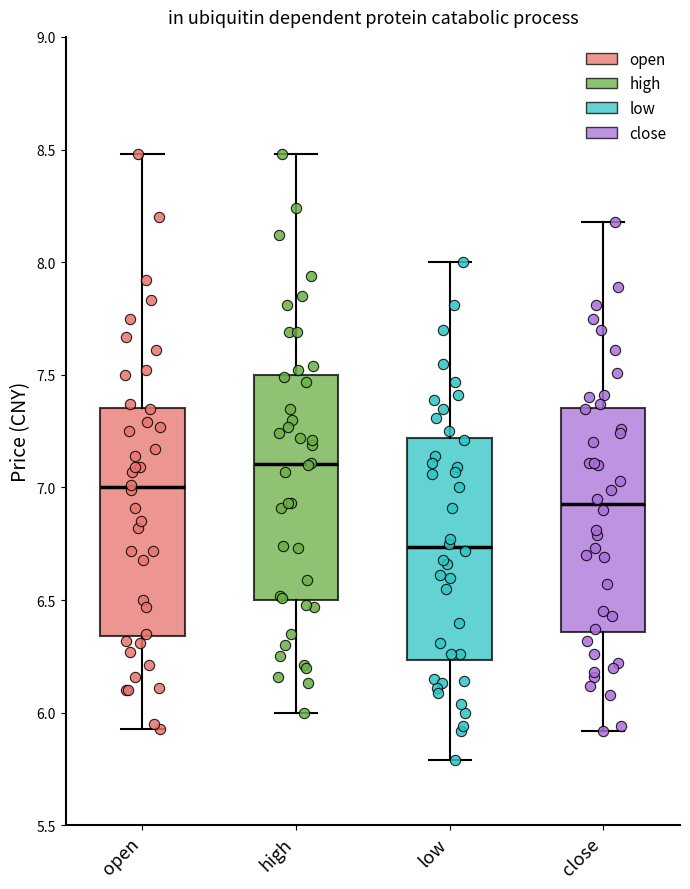

Reading left to right, read every box against the y-axis: the position of its median line, the range the box covers, and the ends of its whiskers. The values are not printed on the chart, so give them approximately, as read against the axis.

open: median 7.00, box 6.35 to 7.35, whiskers 5.95 to 8.50
high: median 7.10, box 6.50 to 7.50, whiskers 6.00 to 8.50
low: median 6.75, box 6.25 to 7.20, whiskers 5.80 to 8.00
close: median 6.95, box 6.35 to 7.35, whiskers 5.90 to 8.20